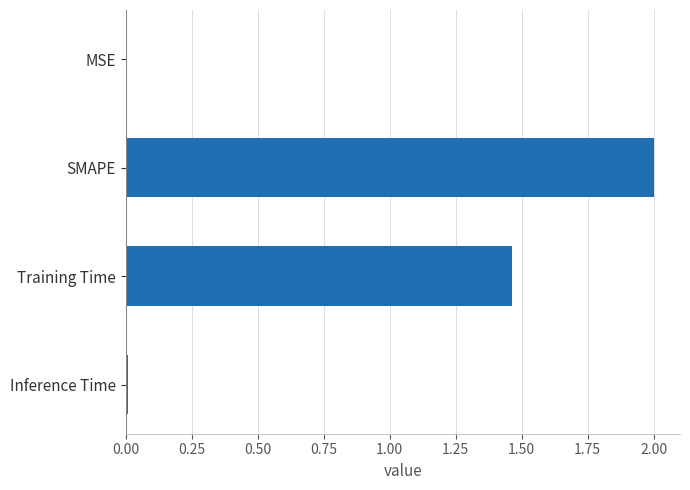

The chart shows a value of 2.0 at SMAPE. True or false?

True